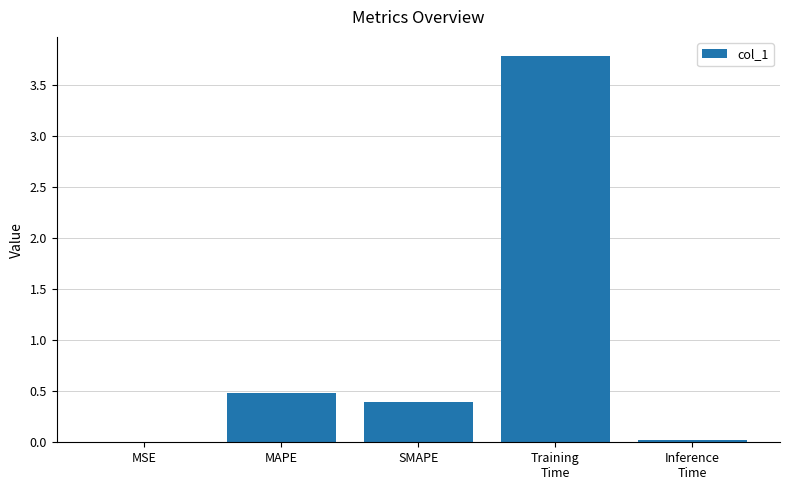

Between MSE and MAPE, which is larger?

MAPE